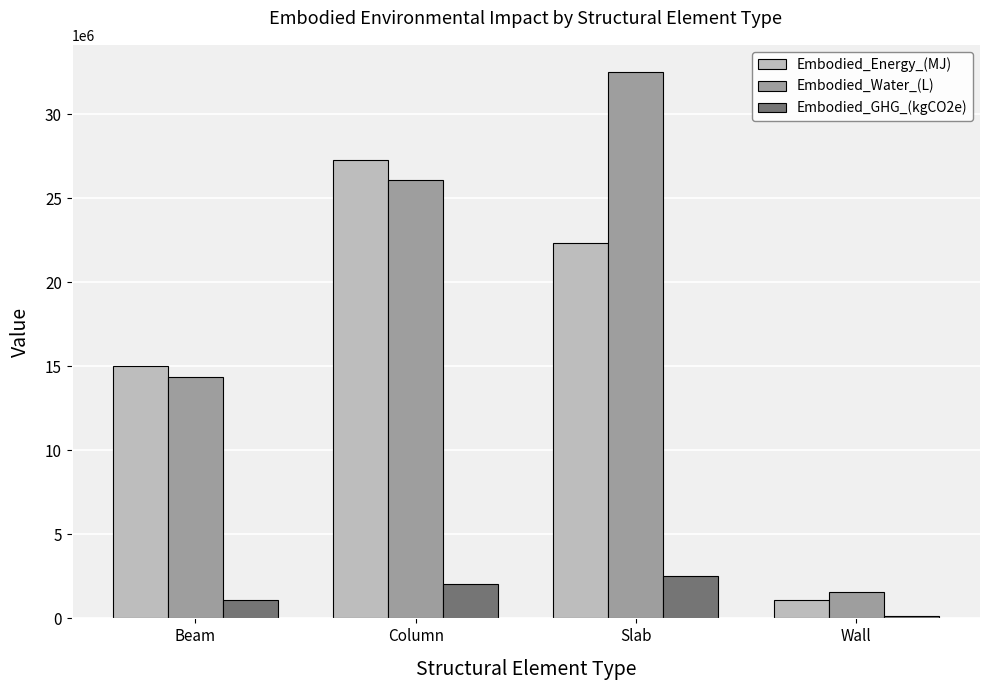

Rank the series at Beam from highest to lowest value.

Embodied_Energy_(MJ), Embodied_Water_(L), Embodied_GHG_(kgCO2e)